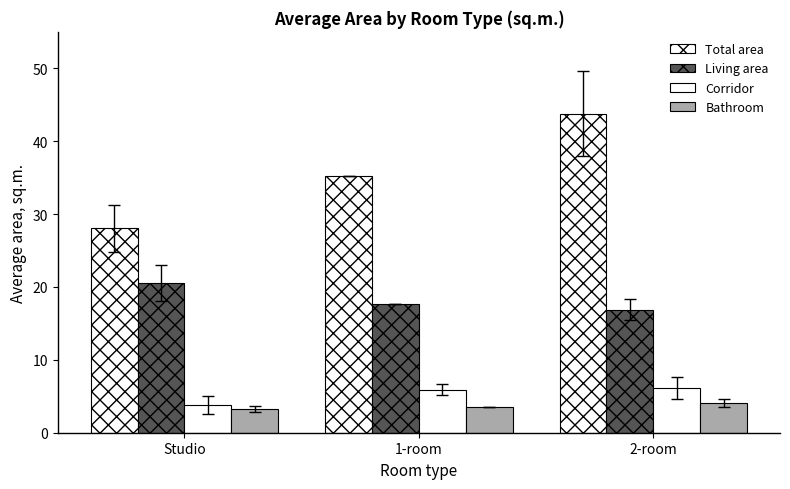

List the series in order of their peak value, lowest first.

Bathroom, Corridor, Living area, Total area